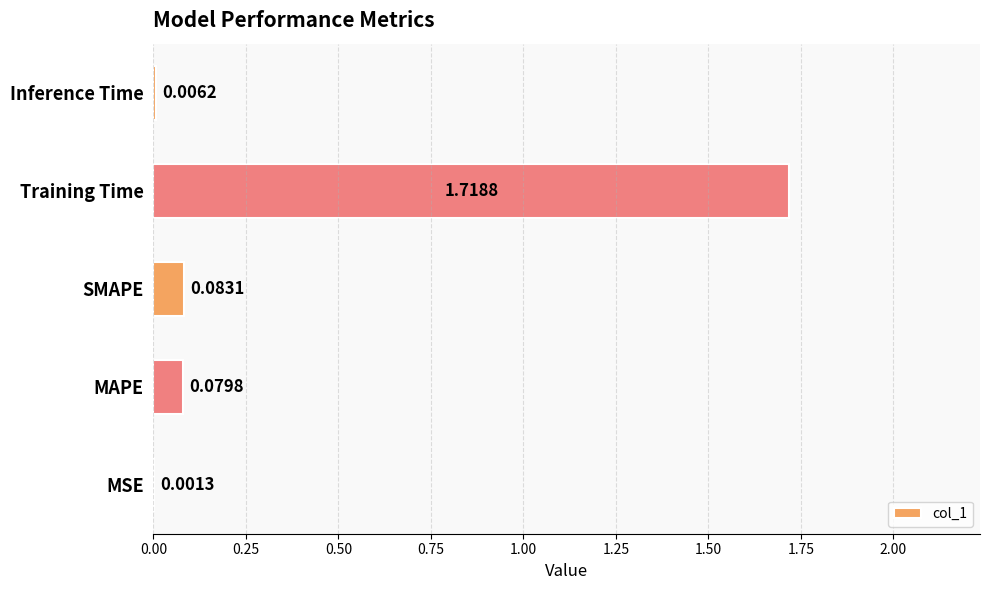

What is the sum of all values?

1.9